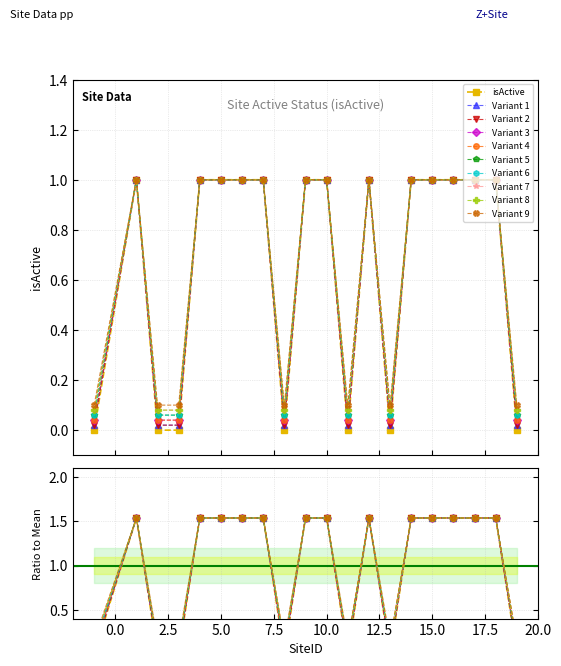

What is the greatest value displayed?

1.5